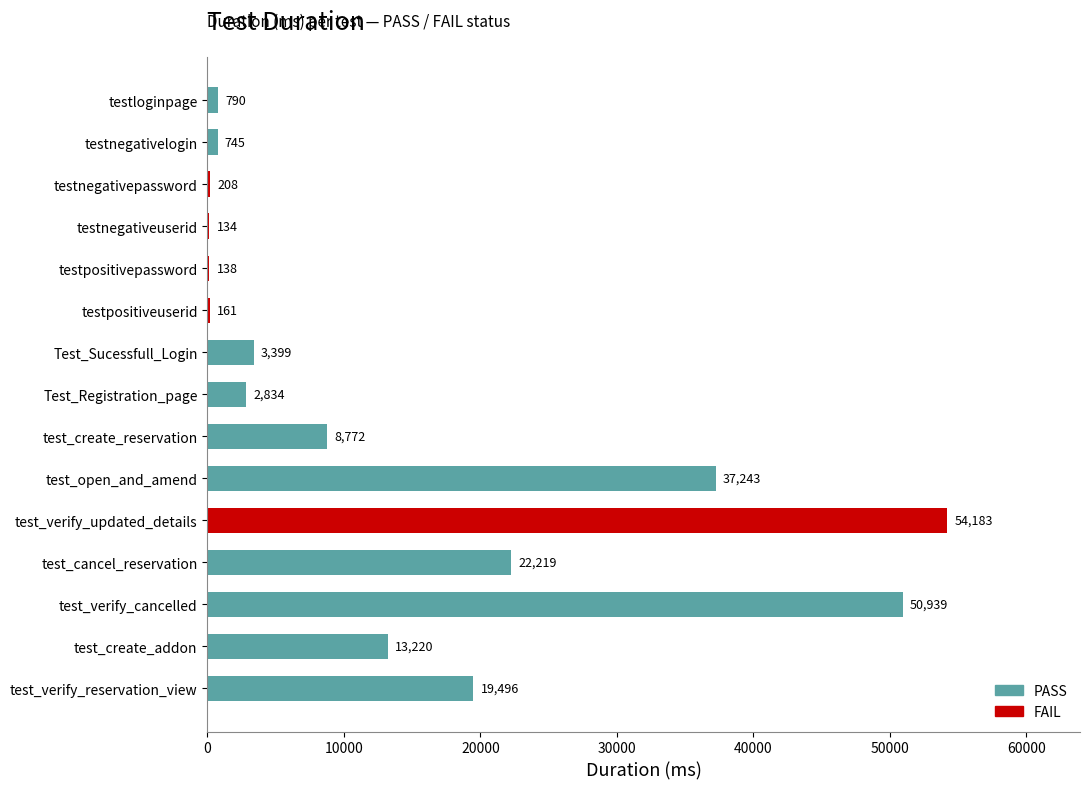

Count the number of data series in this chart.

1